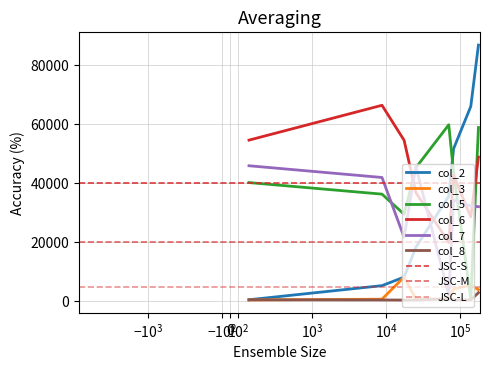

What is the difference between the maximum and minimum values in the col_5 series?

59126